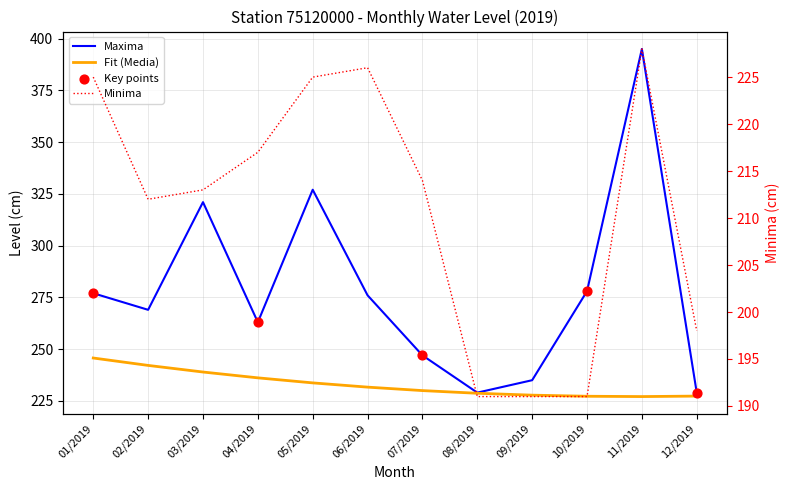

Which series reaches the maximum Y coordinate?

Maxima